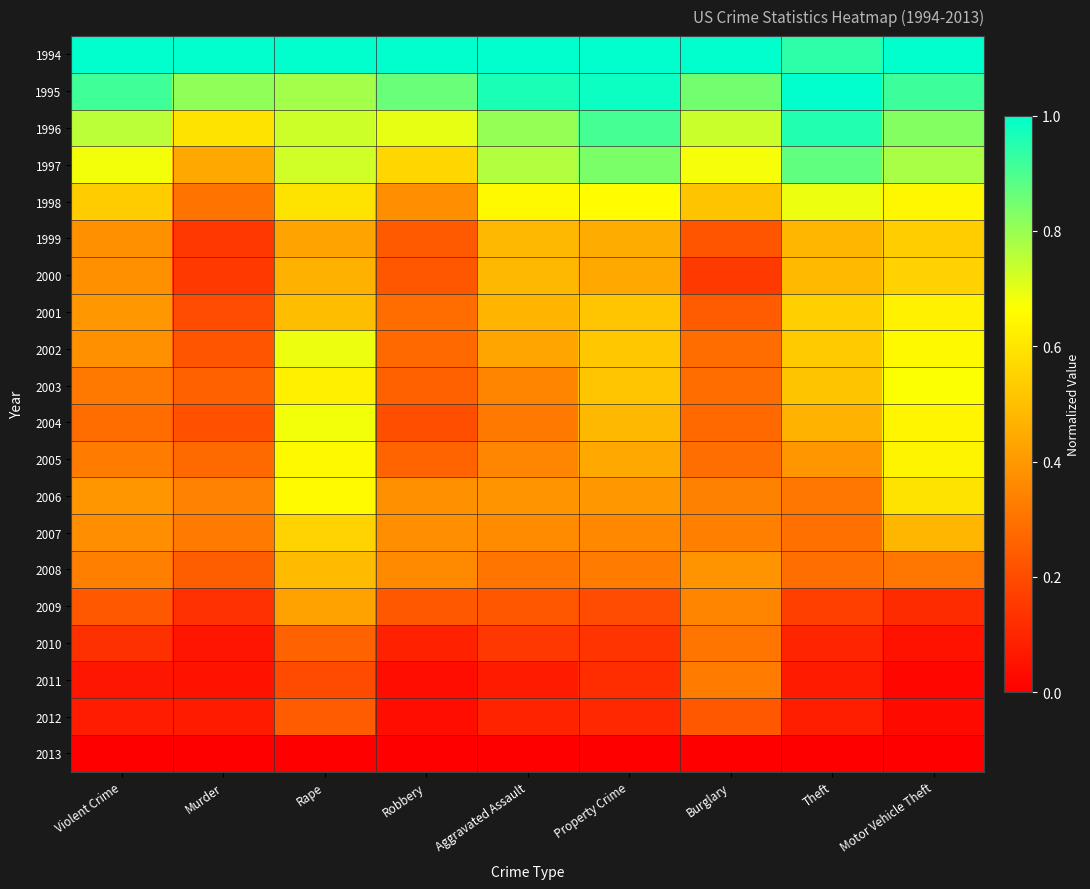

Which series has the largest total across all categories?

1994